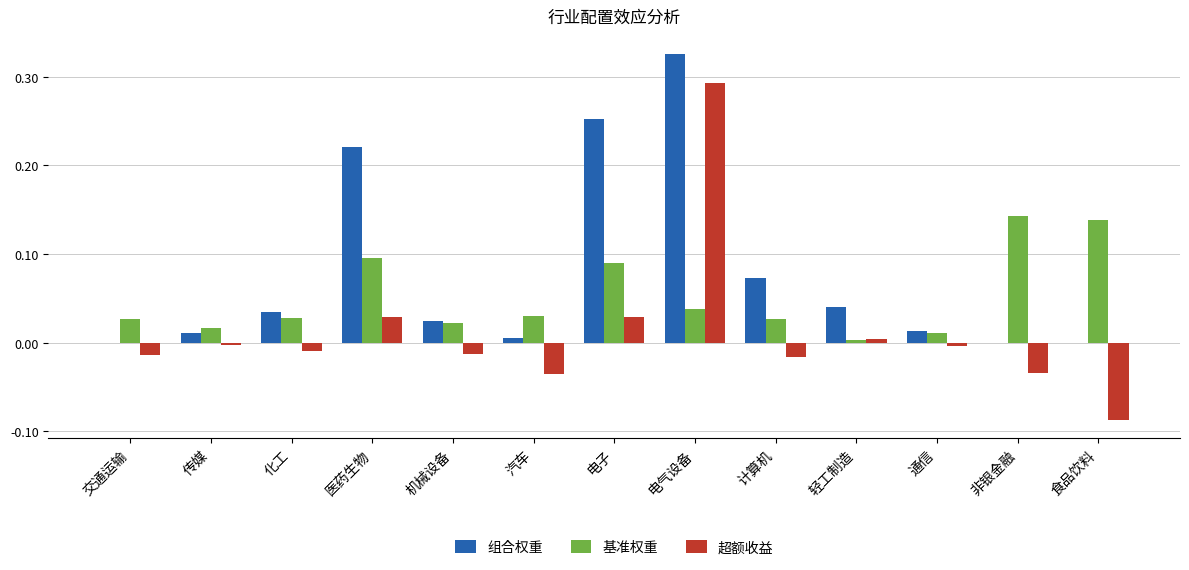

Are the bars grouped side by side (vs. stacked)?

Yes